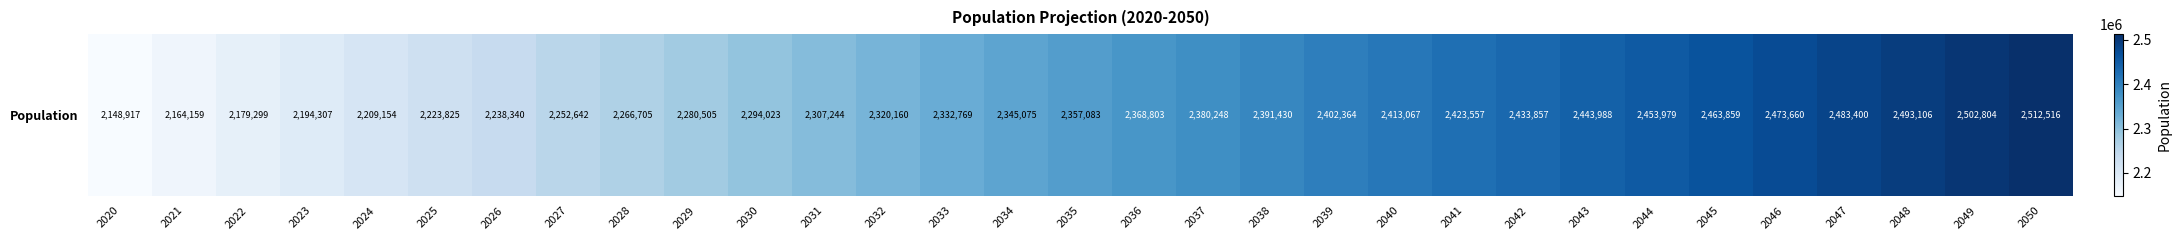

Which label corresponds to the smallest value in the chart?

2020